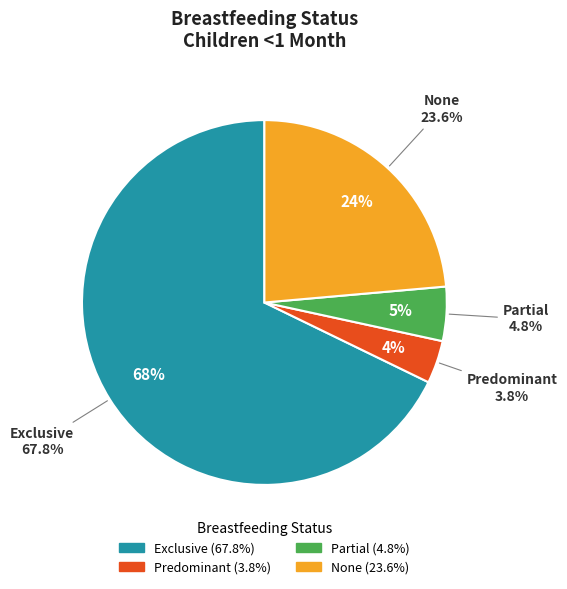

Between Predominant and None, which is larger?

None